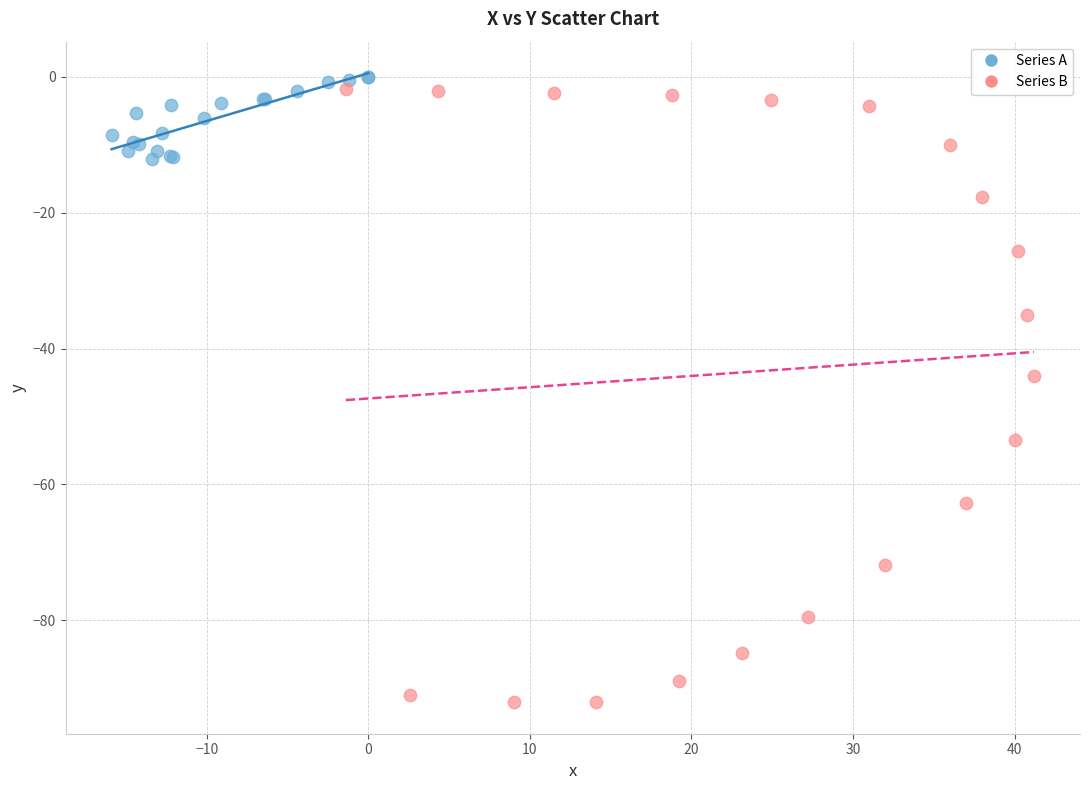

Which series has the largest Y range (max minus min)?

Series B